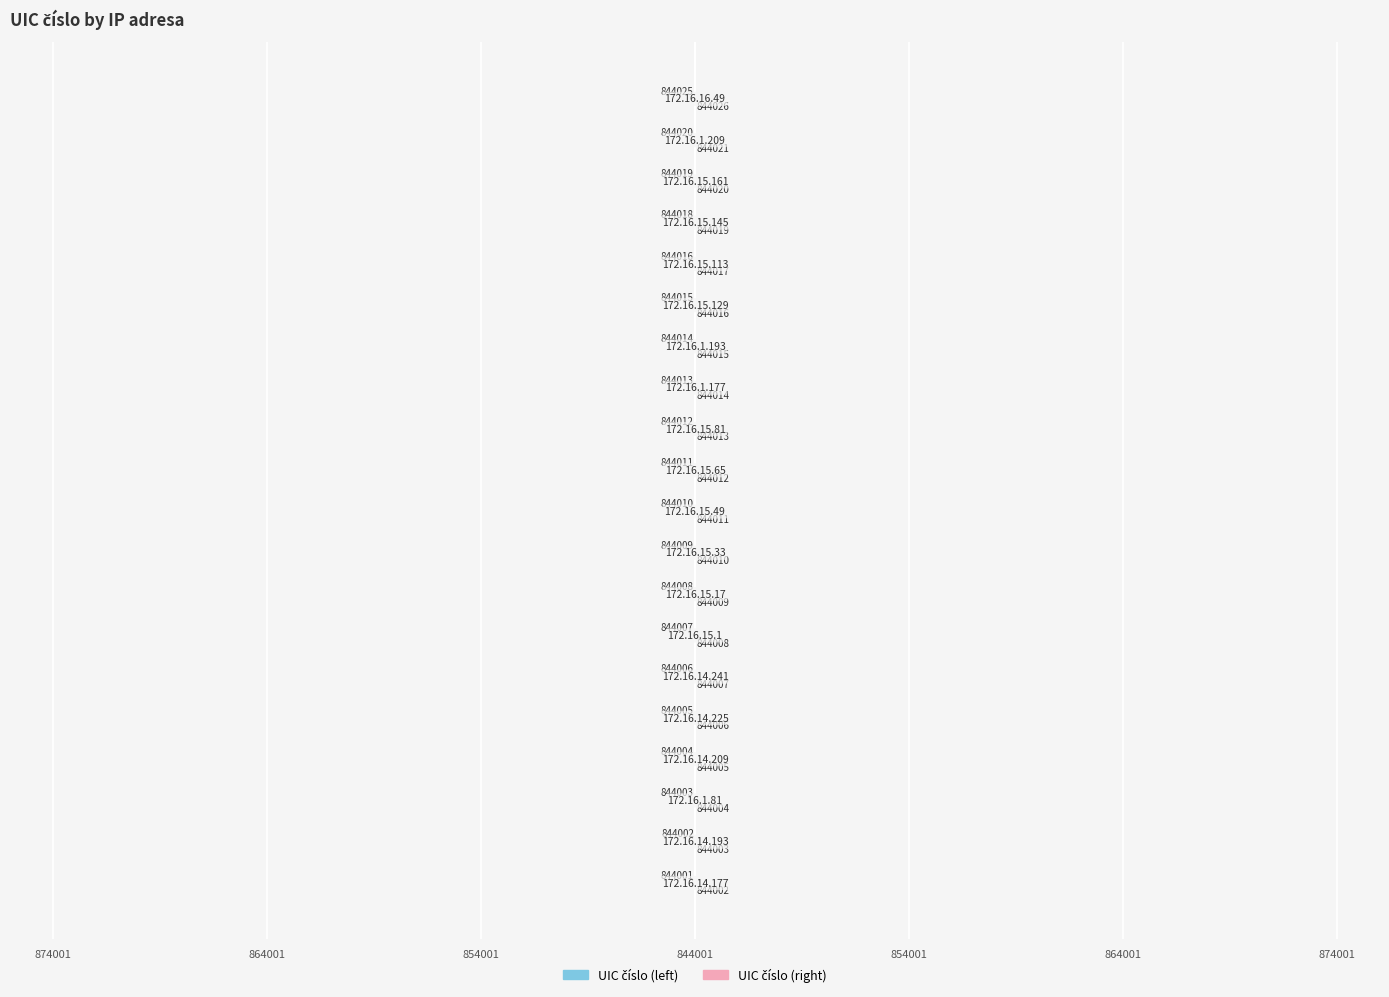

At how many categories does at least one series exceed 0?

20